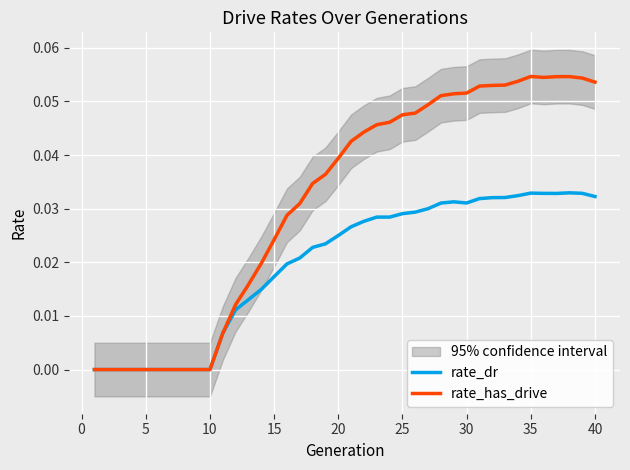

The rate_has_drive series shows 0.0 at 10. True or false?

True